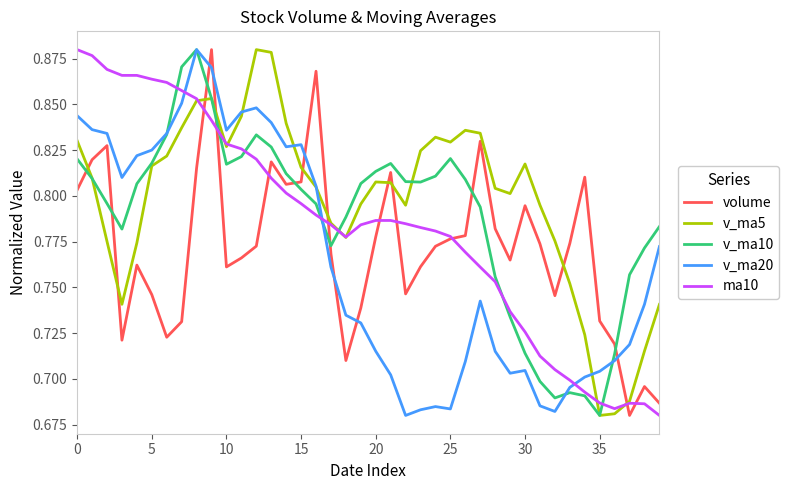

After their last crossing, which series has the higher values: volume or v_ma5?

v_ma5